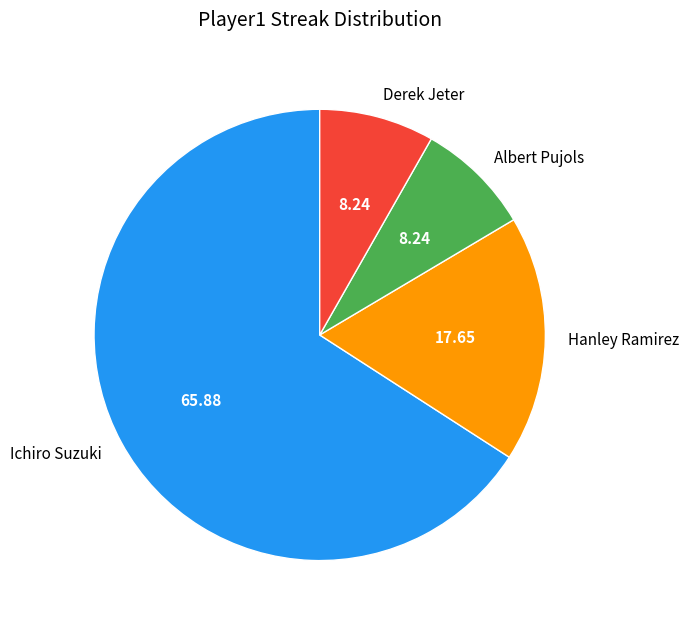

Is there a majority slice in this chart?

Yes